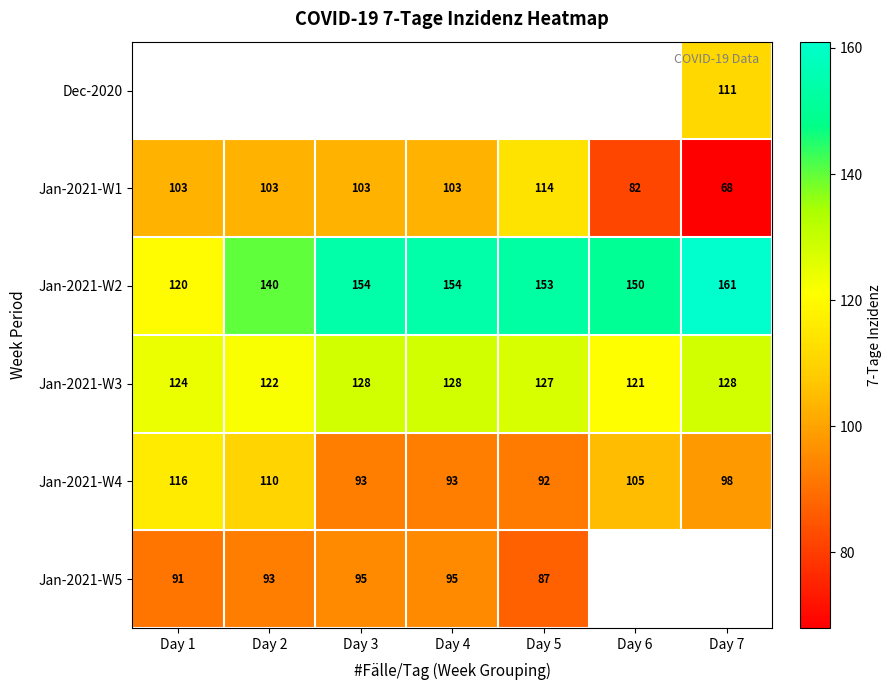

At which label does Jan-2021-W3 first exceed 127?

Day 3